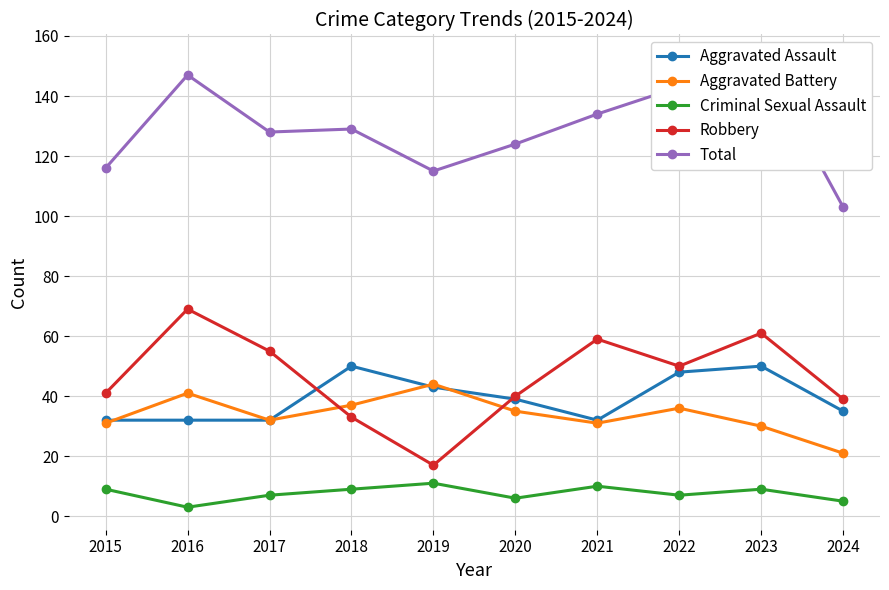

True or false: Total and Criminal Sexual Assault cross at least once.

False